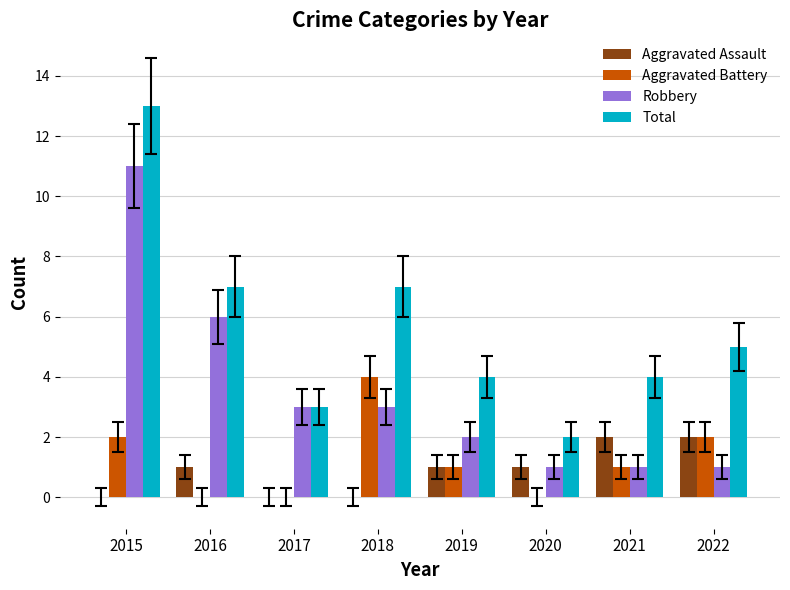

What is the maximum value shown in the chart?

13